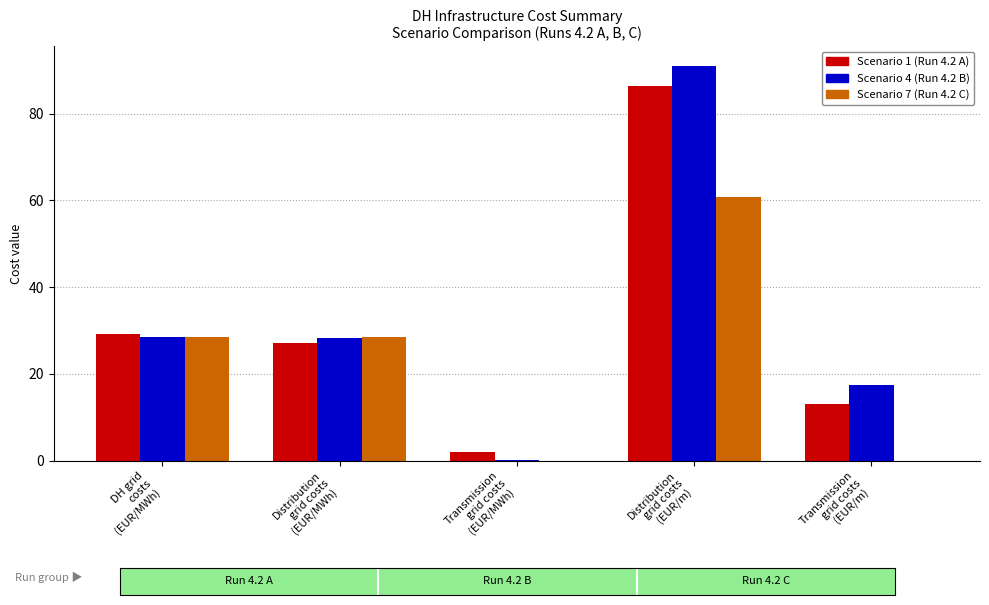

What is the maximum value shown in the chart?

91.0